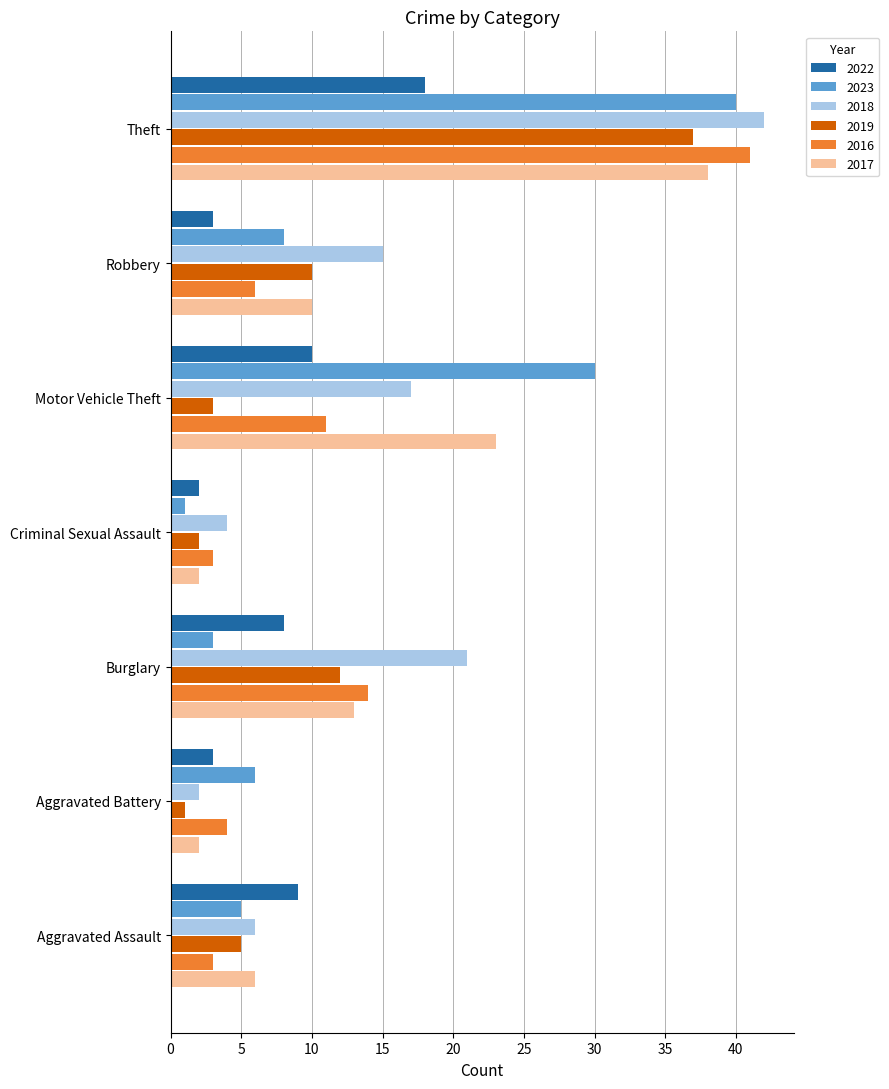

Where is 2018 nearest to the value 22?

Burglary